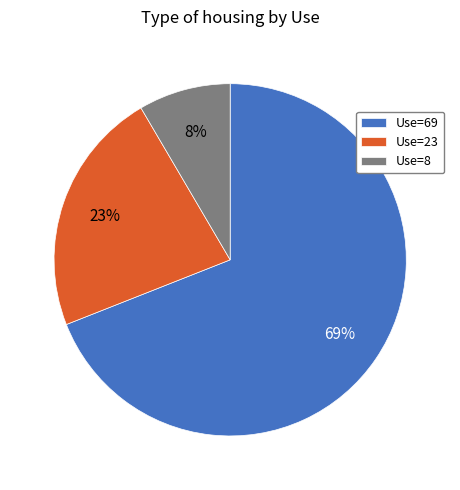

What is the majority slice?

Use=69